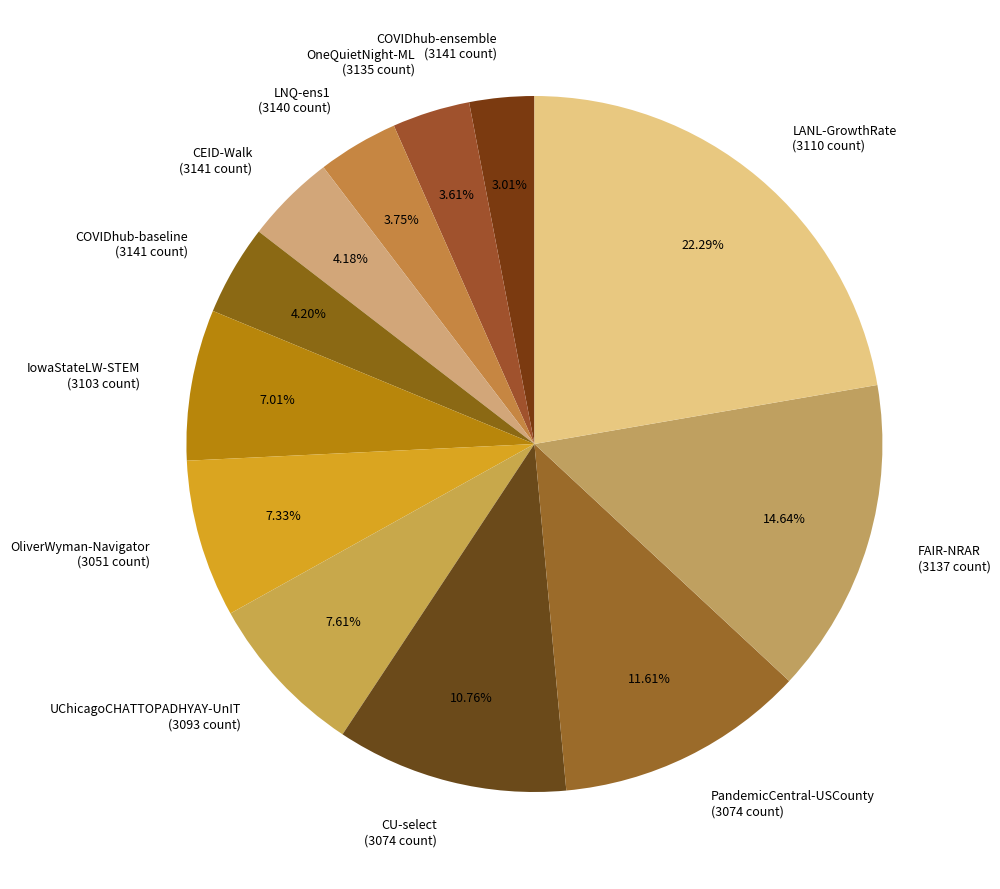

What is the largest slice in the pie chart?

LANL-GrowthRate